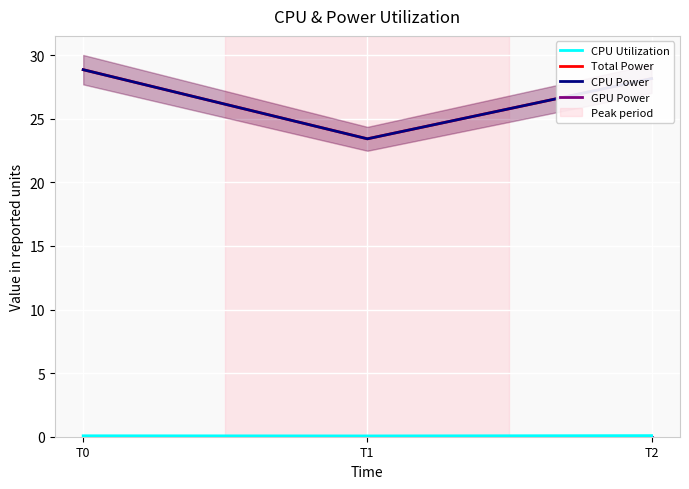

What are all the series names shown in the legend?

CPU Utilization, Total Power, CPU Power, GPU Power